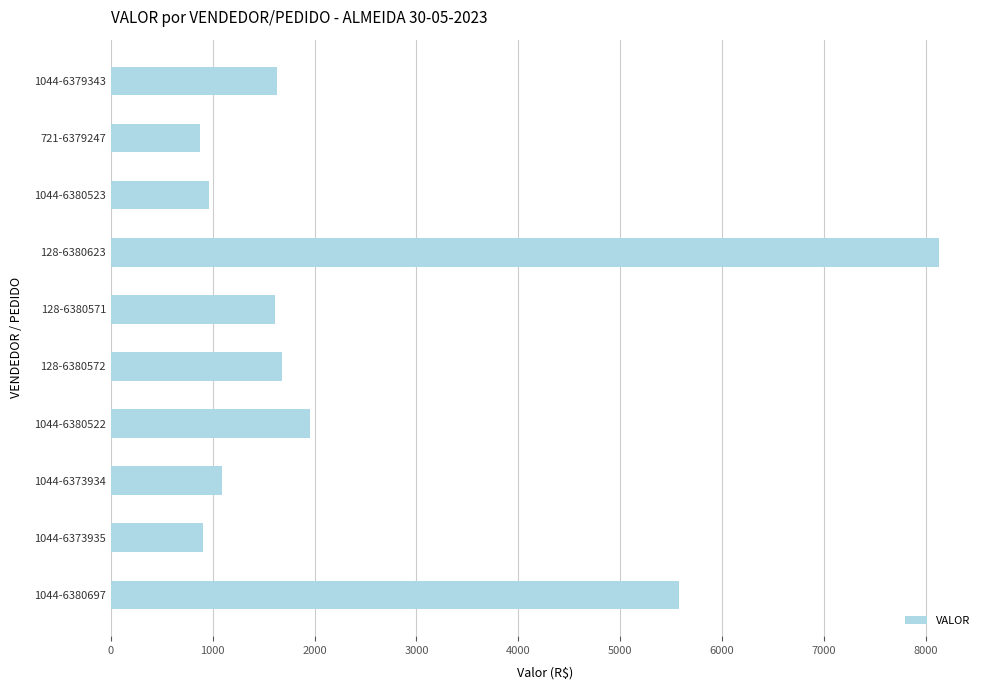

True or false: the data shows 1611.4 at 128-6380571.

True